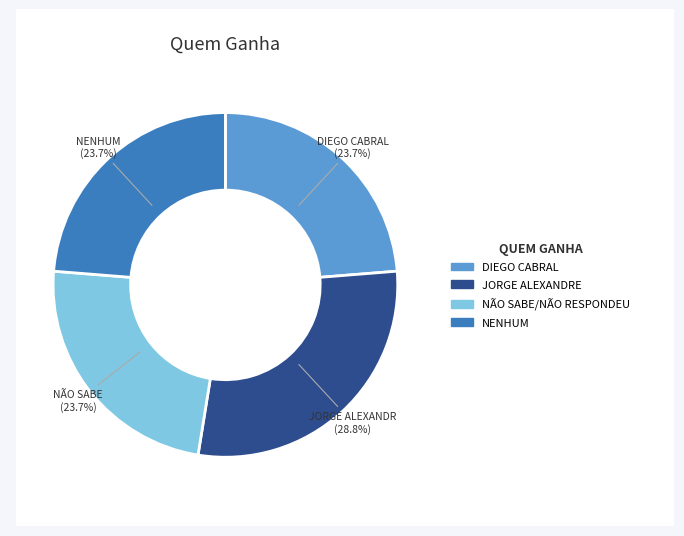

Count the number of slices in the pie.

4